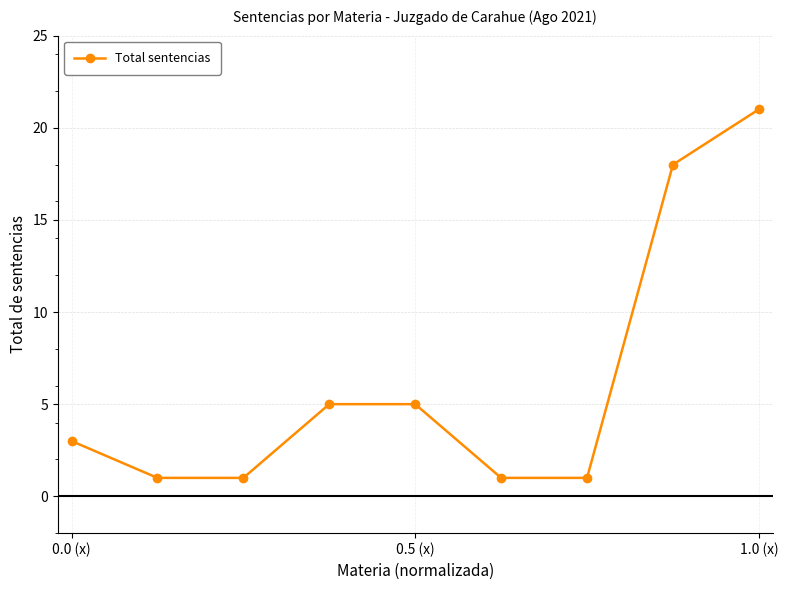

What is the value of the 7th point from the left?

1